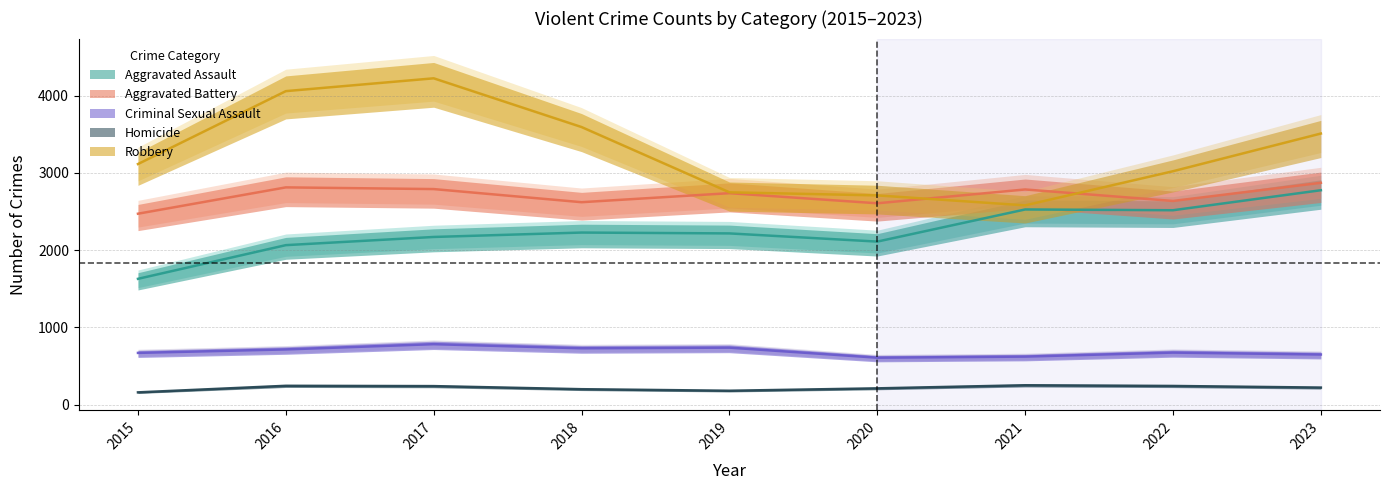

Rank the series at 2023 from highest to lowest value.

Robbery, Aggravated Battery, Aggravated Assault, Criminal Sexual Assault, Homicide